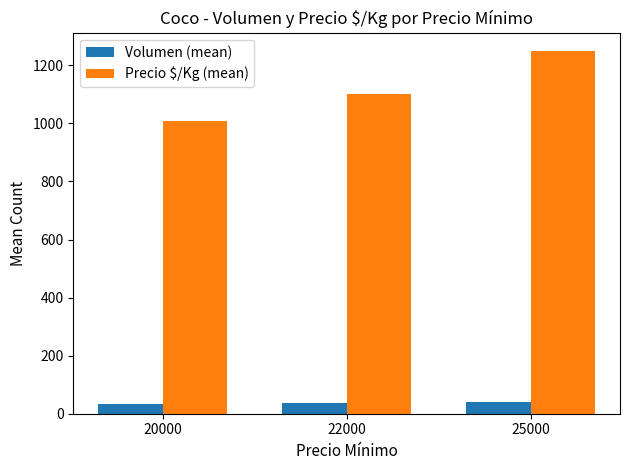

Is it true that Volumen (mean) equals 38.0 at 22000?

True